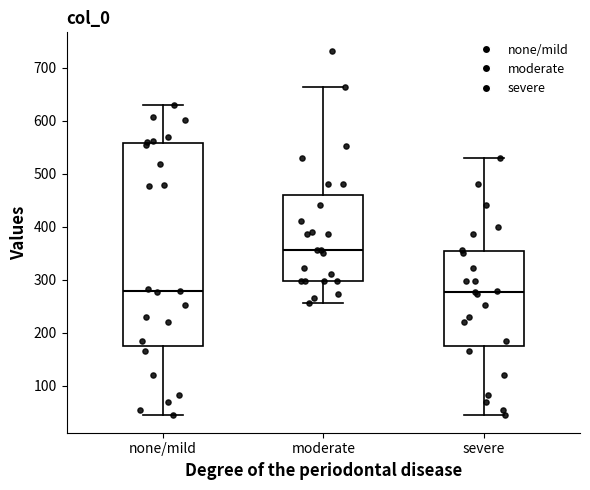

Reading left to right, transcribe this box plot: for each box, give where its median line is, the range the box spans, and where its two whiskers end, as read against the y-axis. The values are not printed on the chart, so give them approximately, as read against the axis.

none/mild: median 280, box 170 to 560, whiskers 50 to 630
moderate: median 360, box 300 to 460, whiskers 260 to 660
severe: median 280, box 170 to 350, whiskers 50 to 530